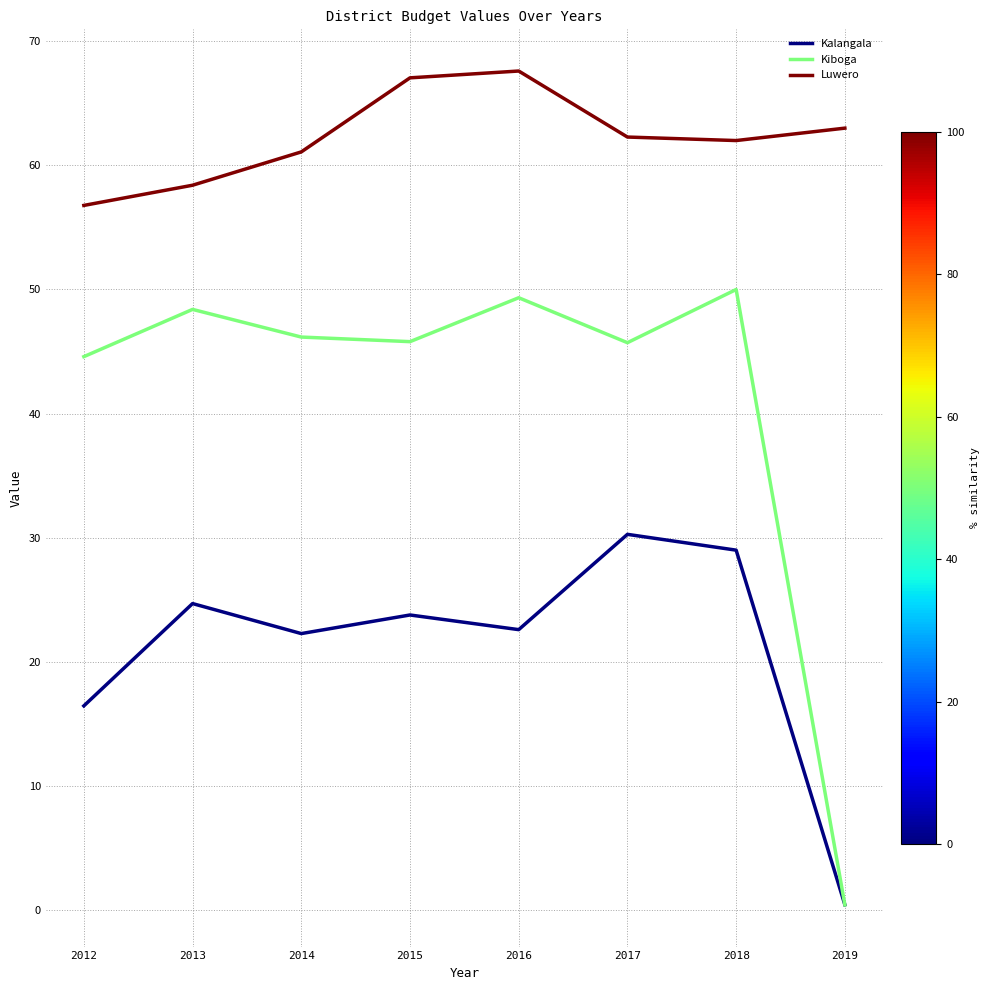

At which label does Luwero first exceed 62?

2015